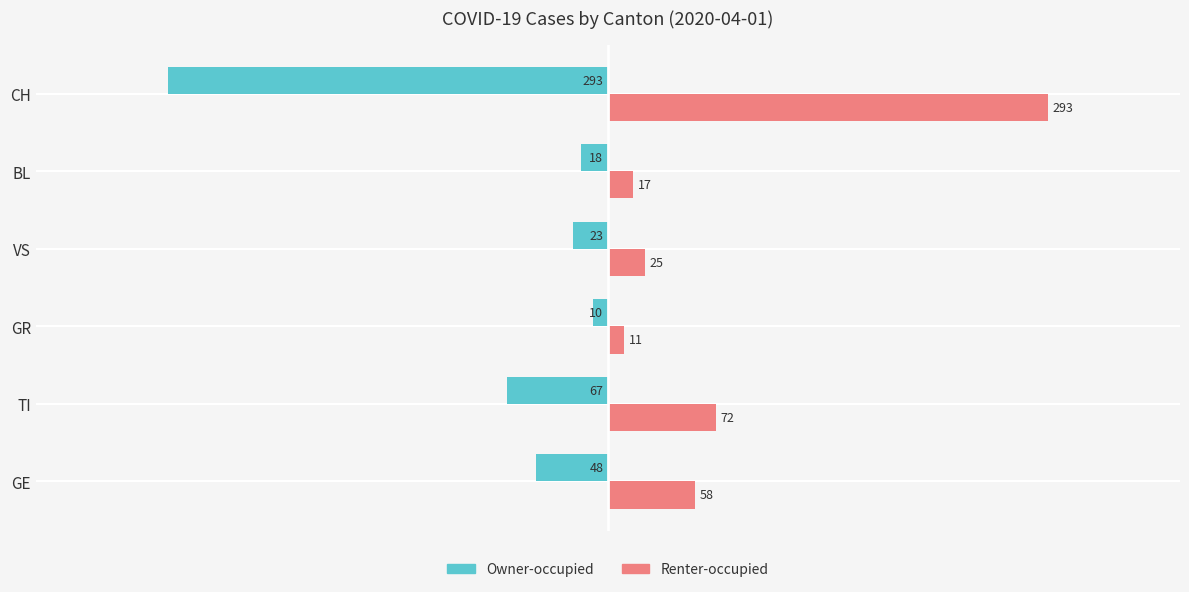

What is the difference between the maximum and minimum values in the Renter-occupied series?

282